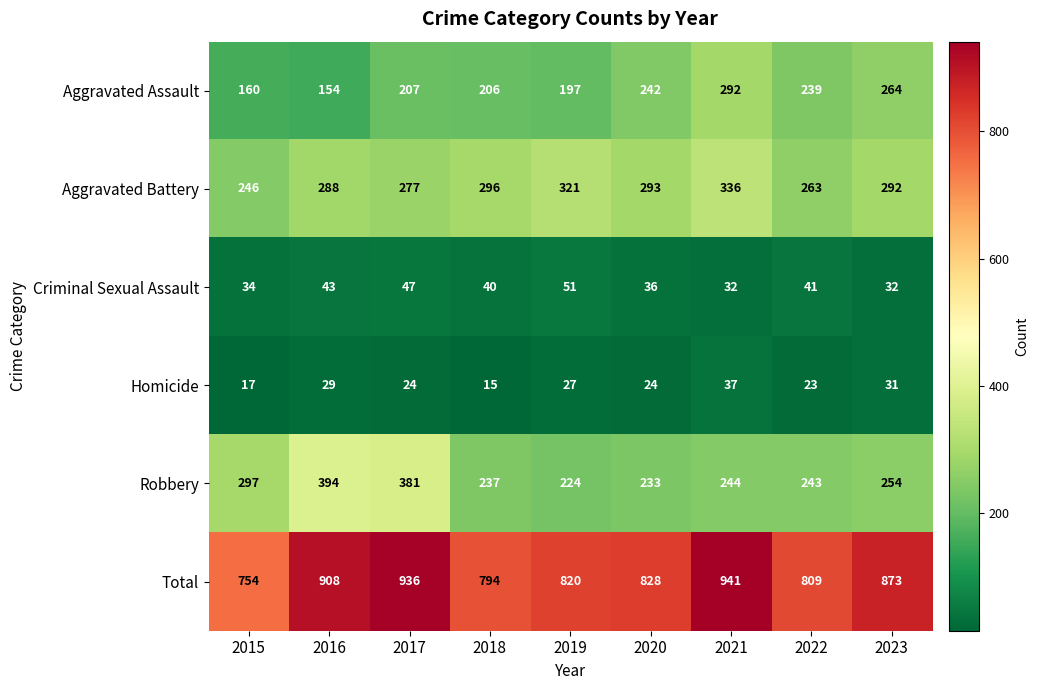

Where is Aggravated Battery nearest to the value 291?

2023